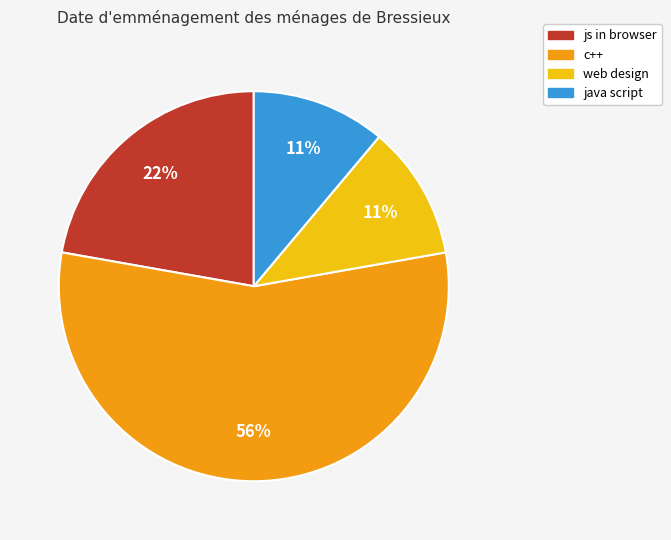

To the nearest percent, what is the average slice percentage?

25%